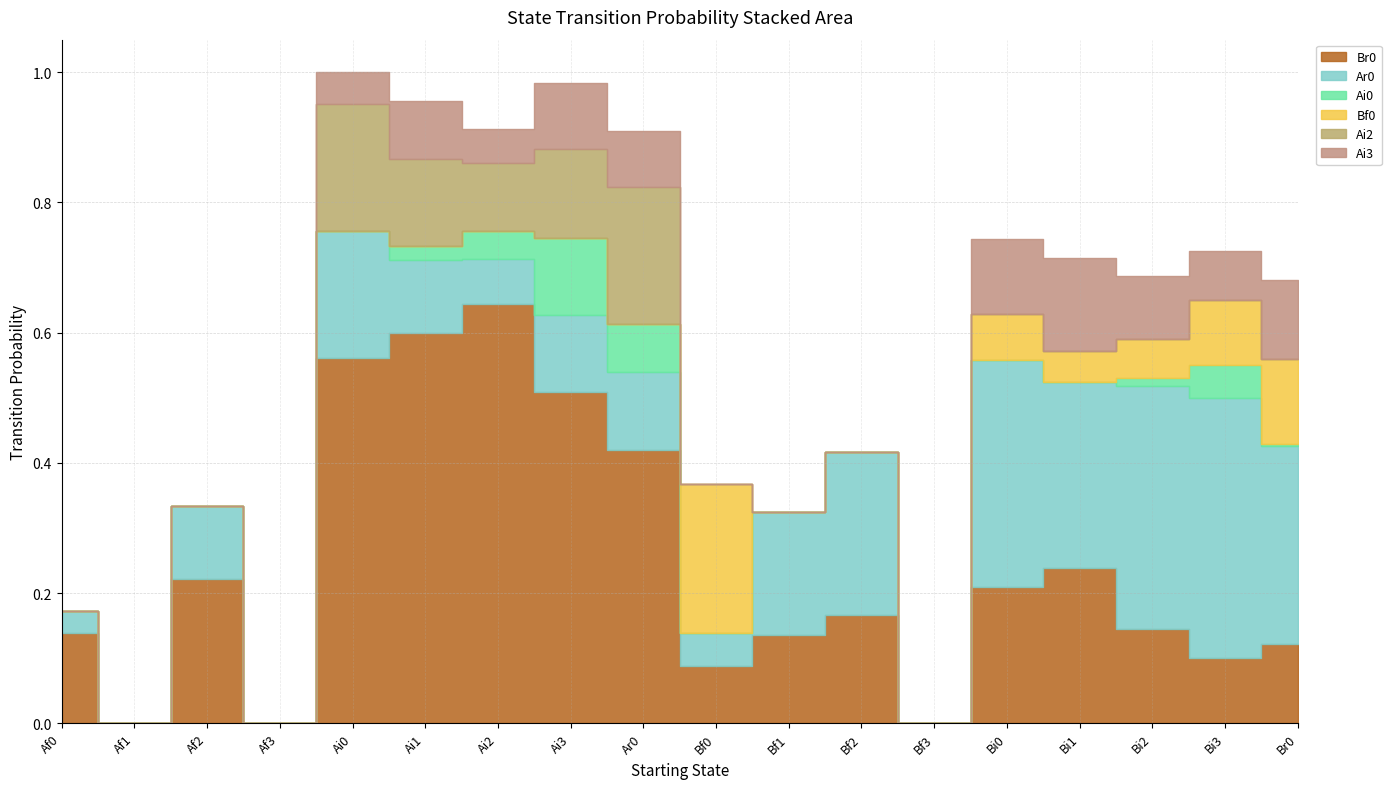

The Ai3 series shows -0.1 at Af2. True or false?

False